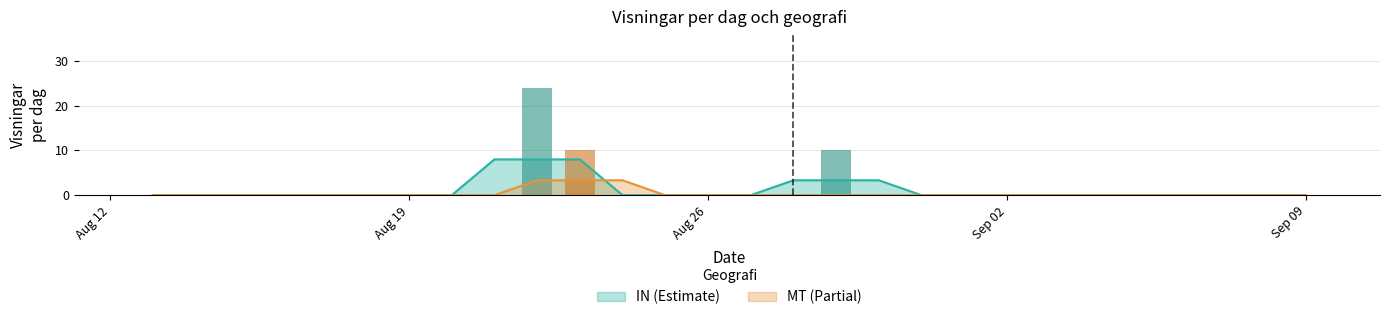

Count the number of categories in the chart.

28